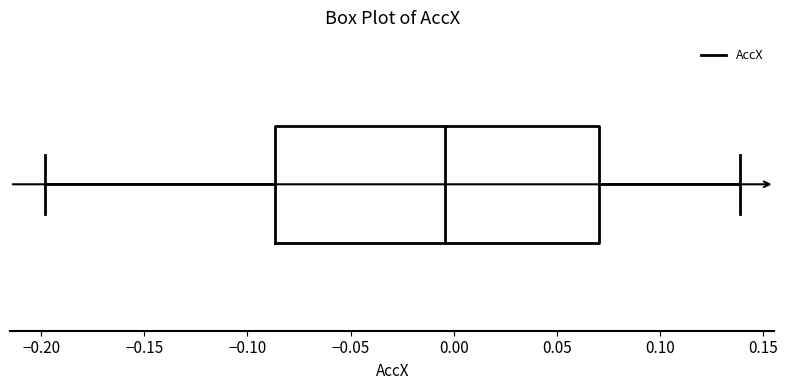

Where does the left whisker of the box end on the x-axis? The values are not printed on the chart, so give them approximately, as read against the axis.

-0.200